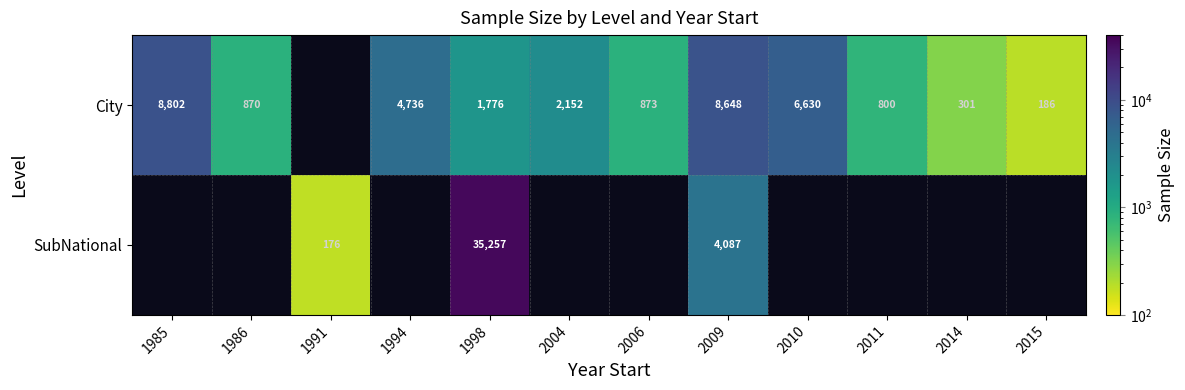

Which category has the lowest value across all series?

1991